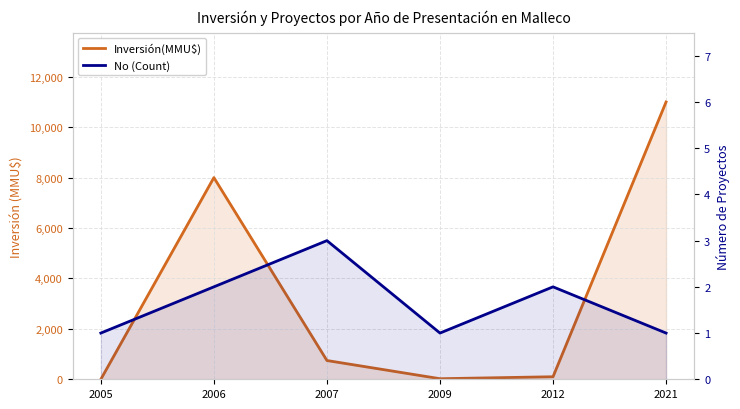

Which series has the largest range (max minus min)?

Inversión(MMU$)